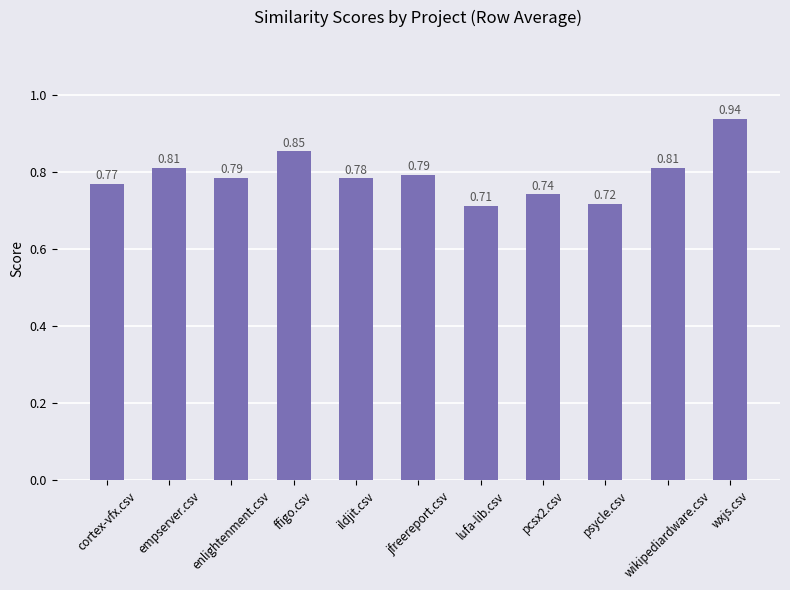

Which category has the lowest value across all series?

lufa-lib.csv